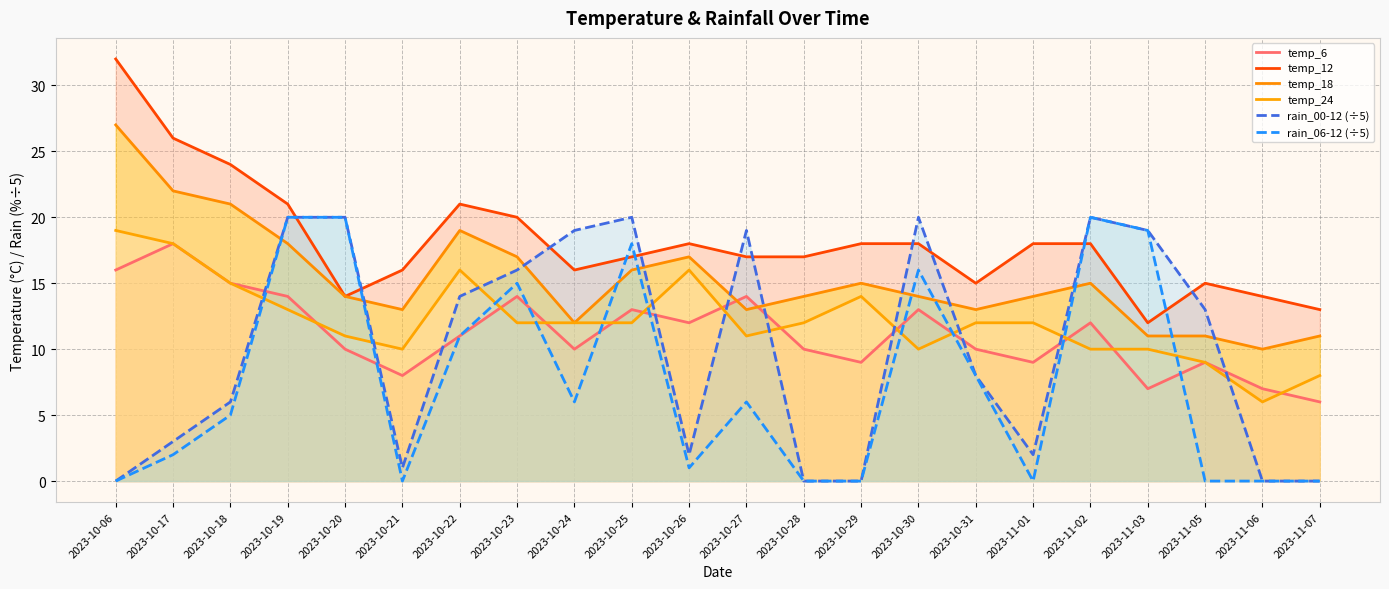

True or false: temp_12 and temp_6 cross at least once.

False